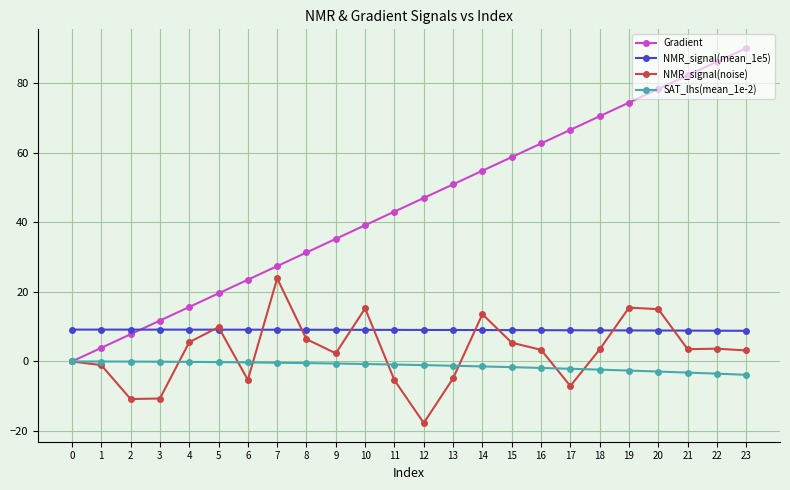

What are all the series names shown in the legend?

Gradient, NMR_signal(mean_1e5), NMR_signal(noise), SAT_lhs(mean_1e-2)